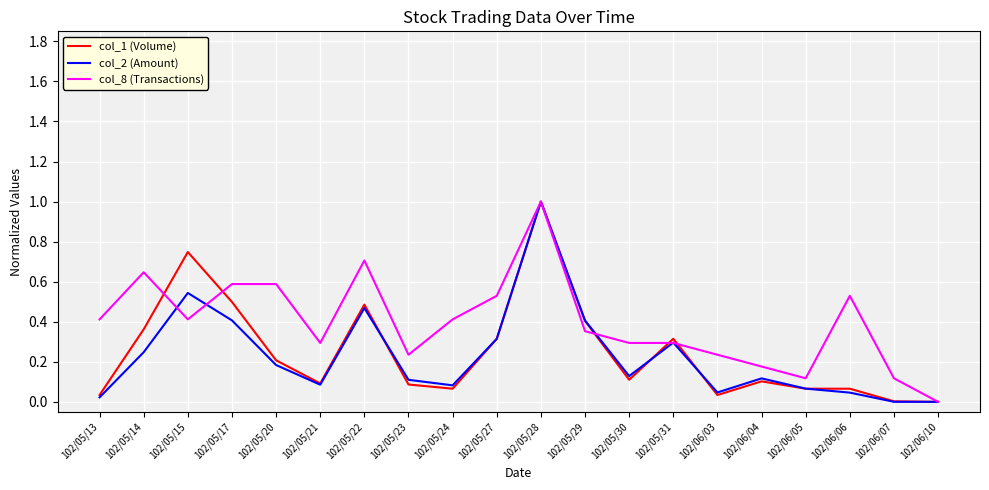

The value of col_2 (Amount) at 102/05/15 is 0.8. True or false?

False